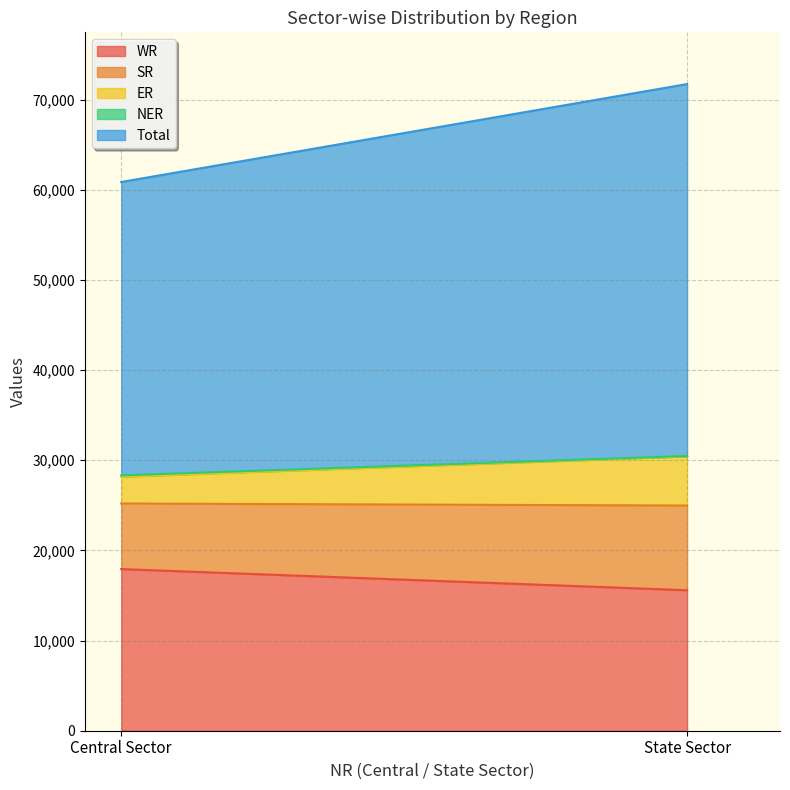

Which series has the largest total across all categories?

Total